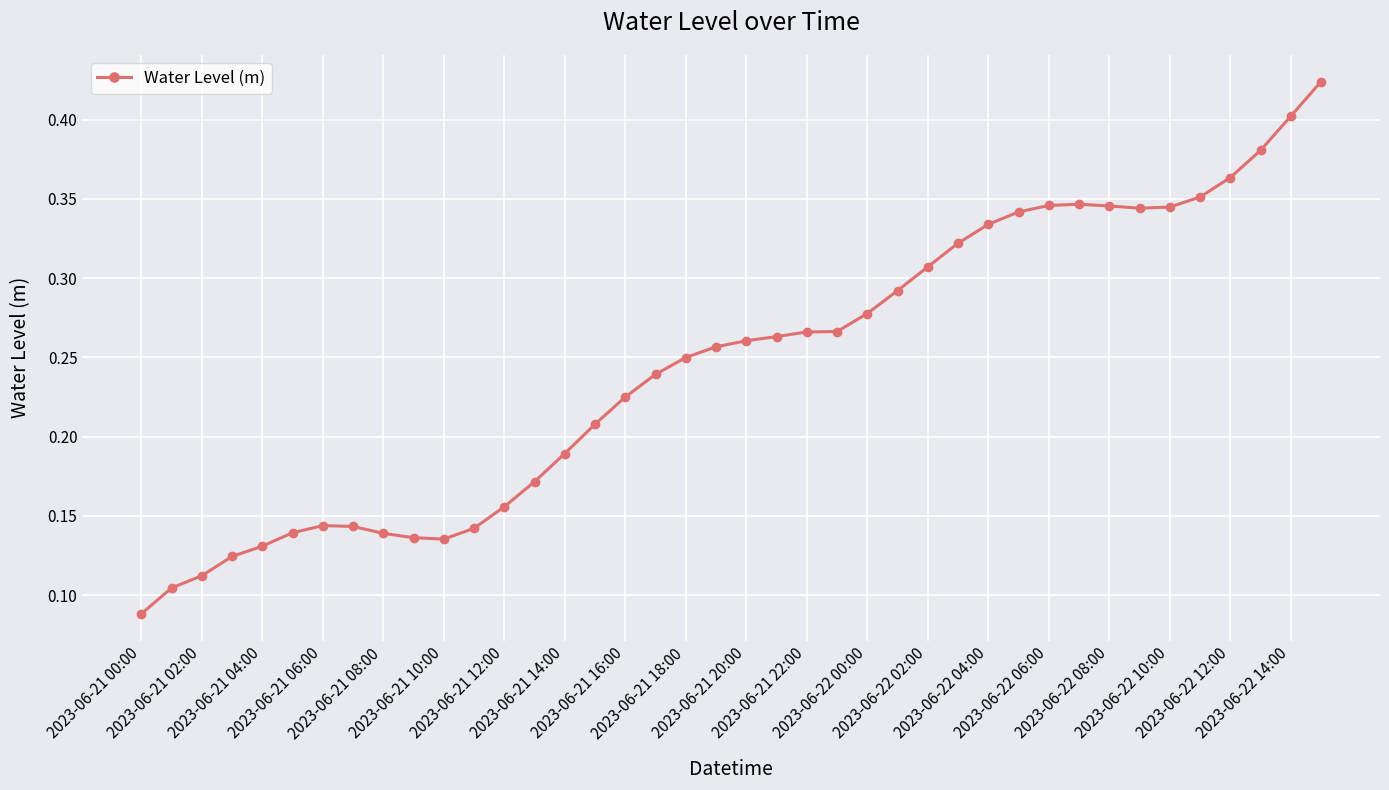

True or false: the data has more than 1 interior local peaks.

True